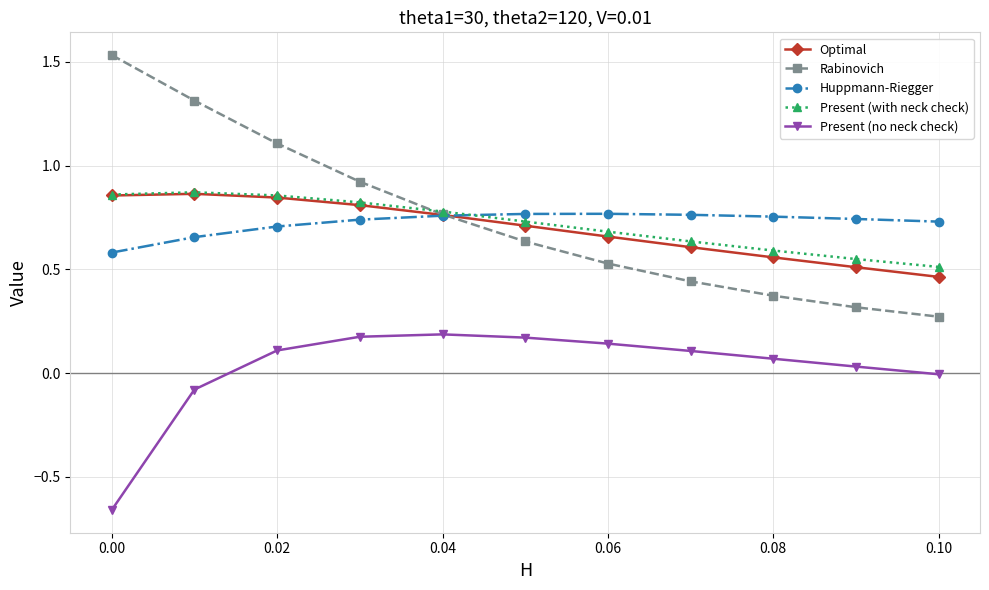

Count the Present (with neck check) values in the range 0 to 1.

11